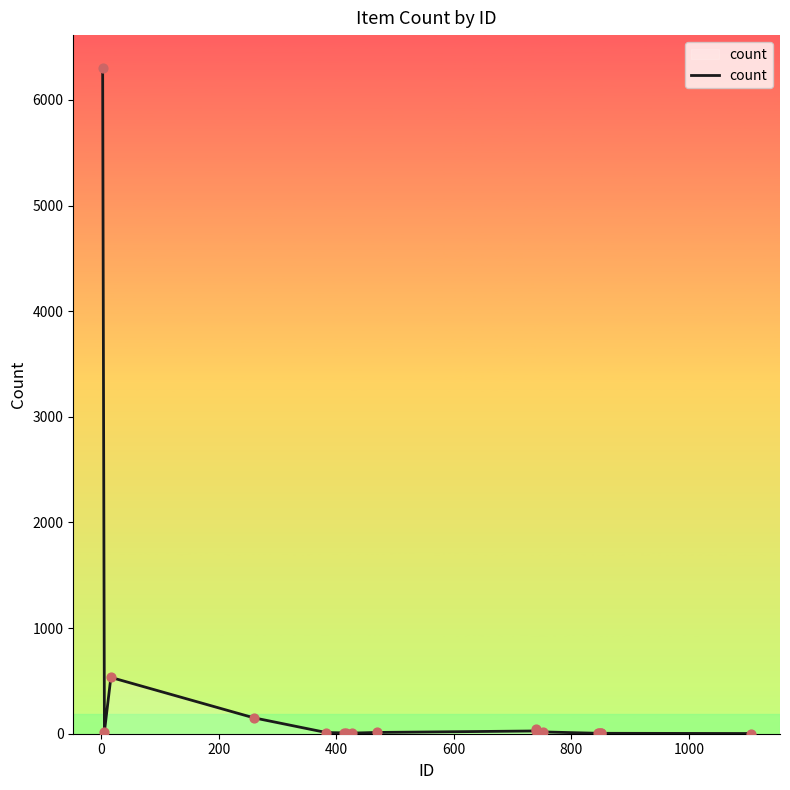

What is the difference between the maximum and minimum values?

6296